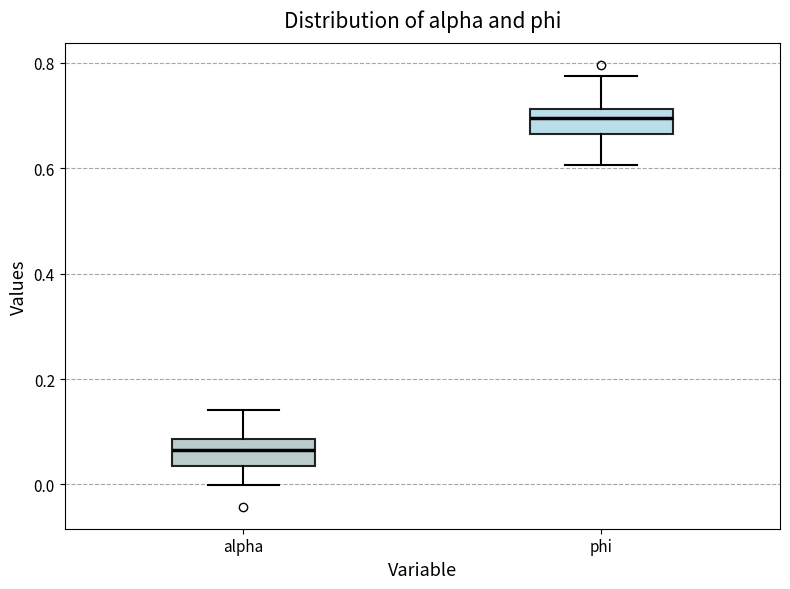

Where does the upper whisker of the box for phi end on the y-axis? The values are not printed on the chart, so give them approximately, as read against the axis.

0.78